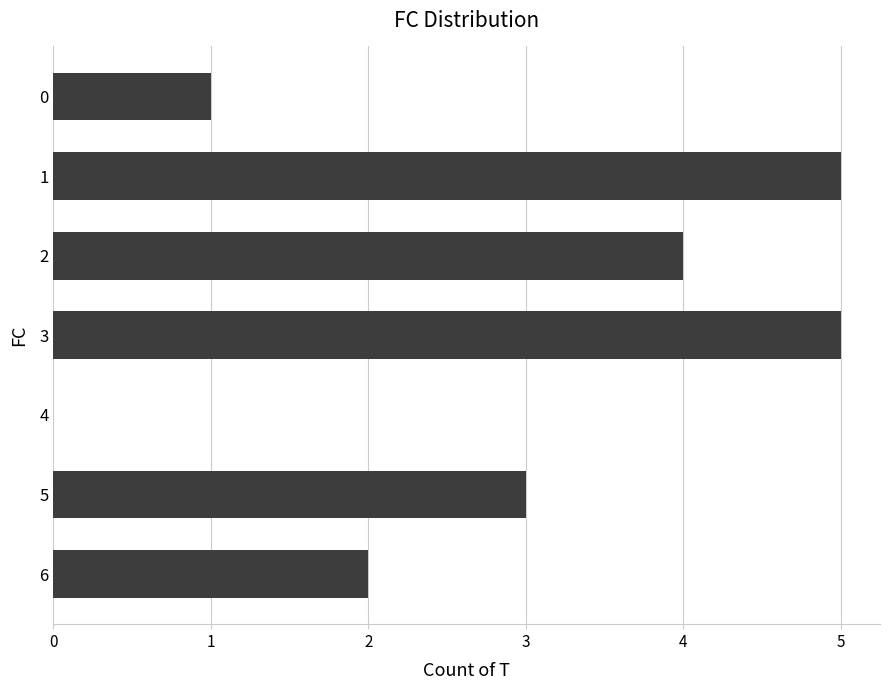

What is the greatest value displayed?

5